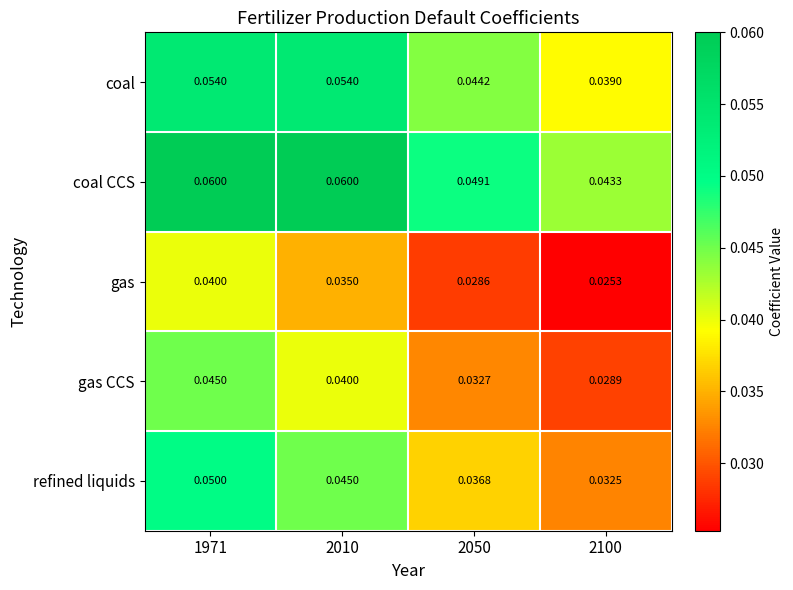

Which series has the largest total across all categories?

coal CCS